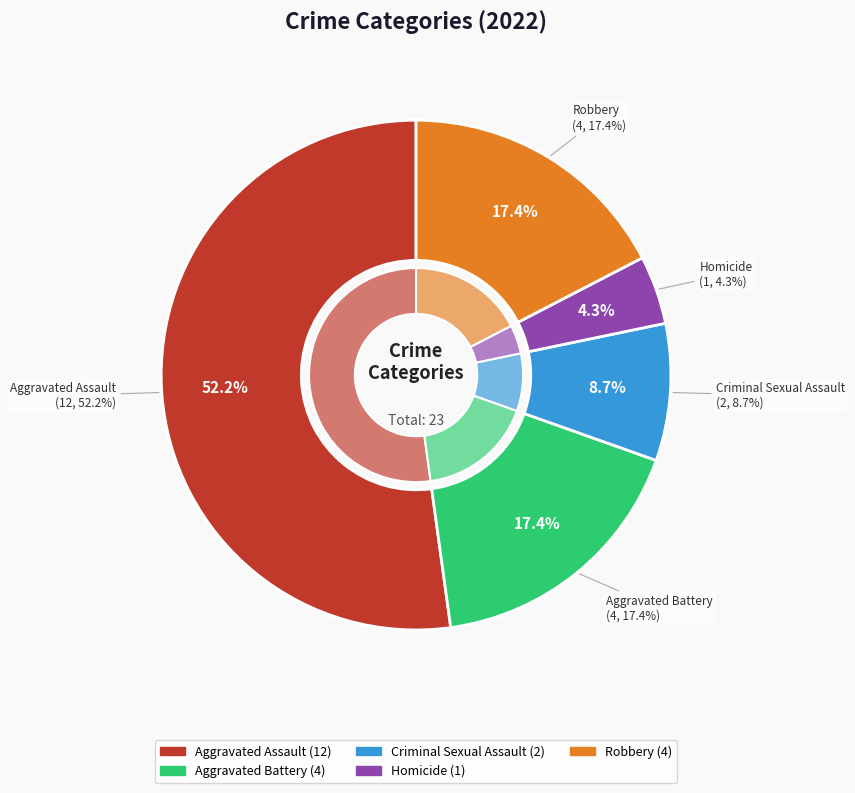

Is it true that Criminal Sexual Assault is 21% of the pie?

False